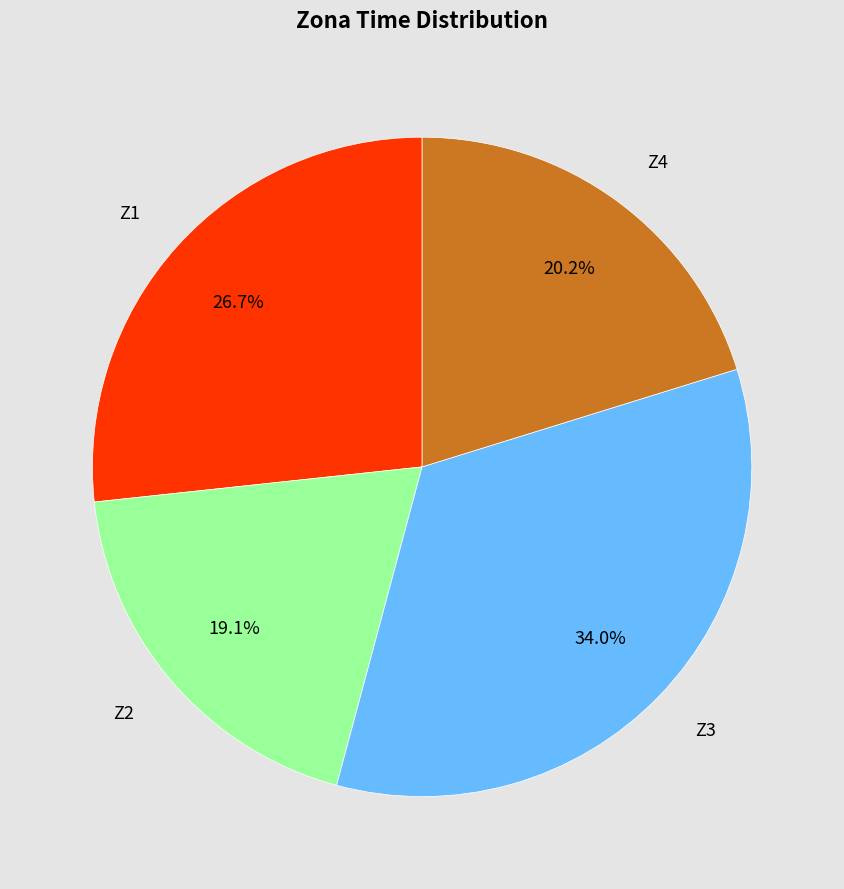

To the nearest percent, what is the difference between the largest and smallest slice percentages?

15%